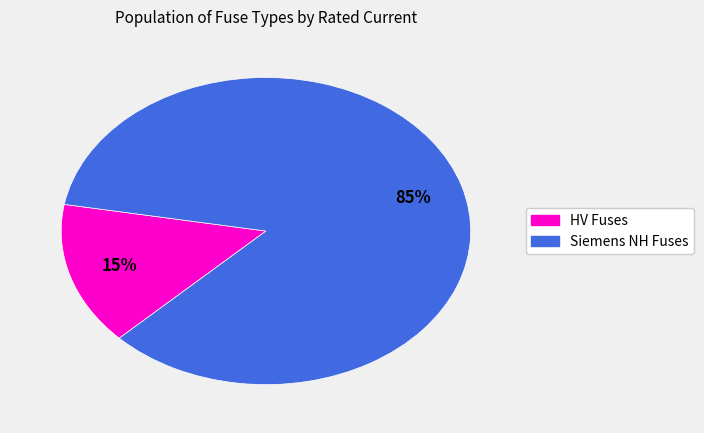

Count the number of slices in the pie.

2